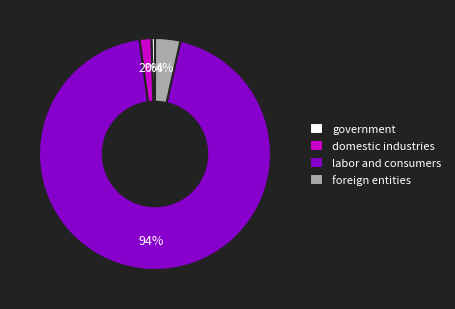

True or false: government accounts for 0% of the total.

True